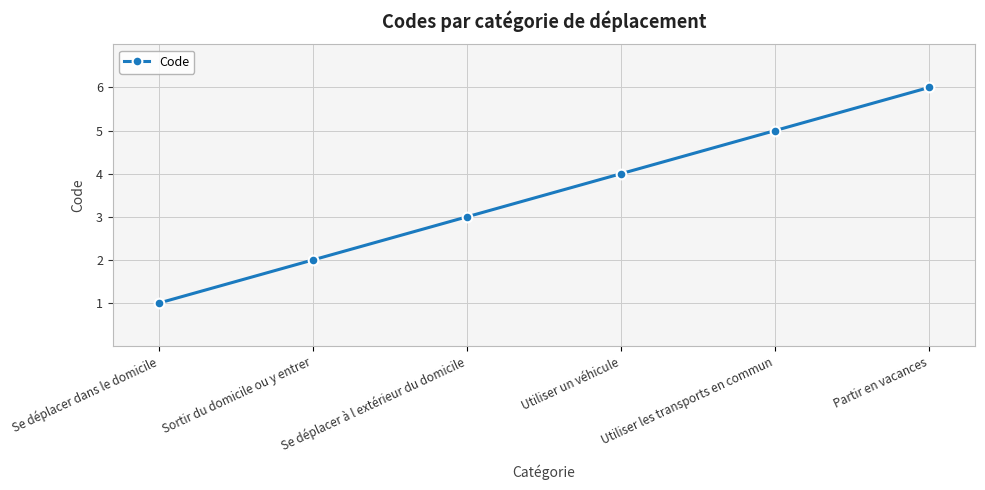

List the labels in order of value, largest first.

Partir en vacances, Utiliser les transports en commun, Utiliser un véhicule, Se déplacer à l extérieur du domicile, Sortir du domicile ou y entrer, Se déplacer dans le domicile